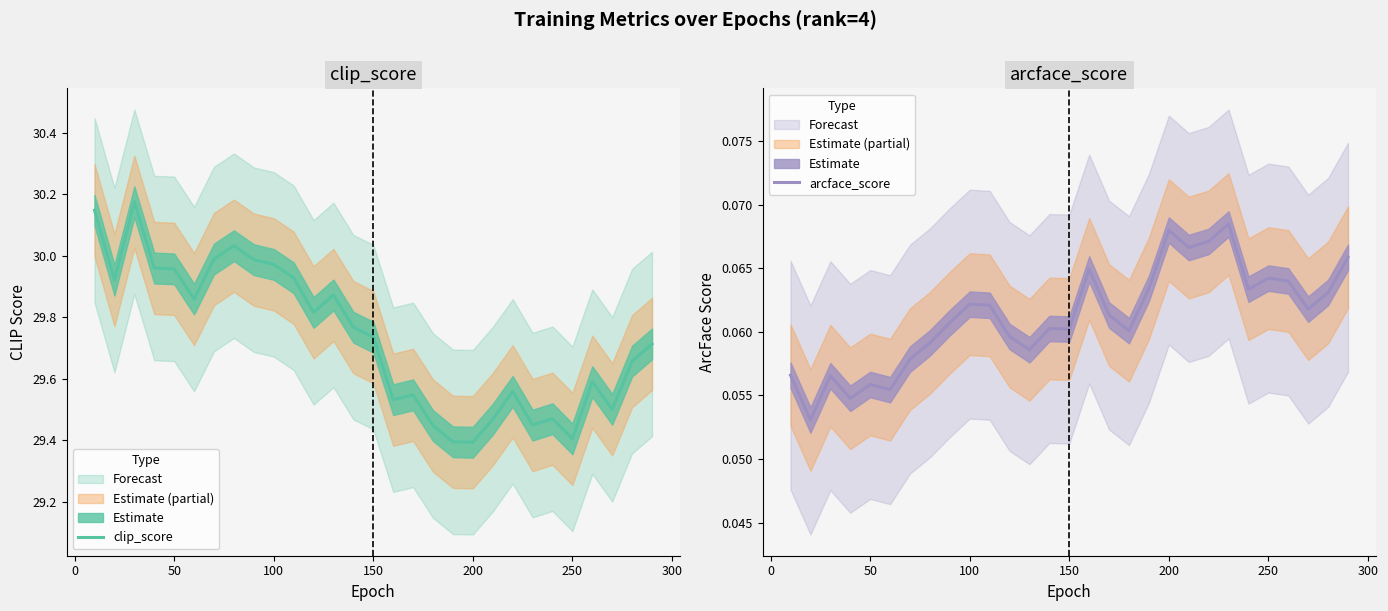

How many lines are shown in the chart?

2